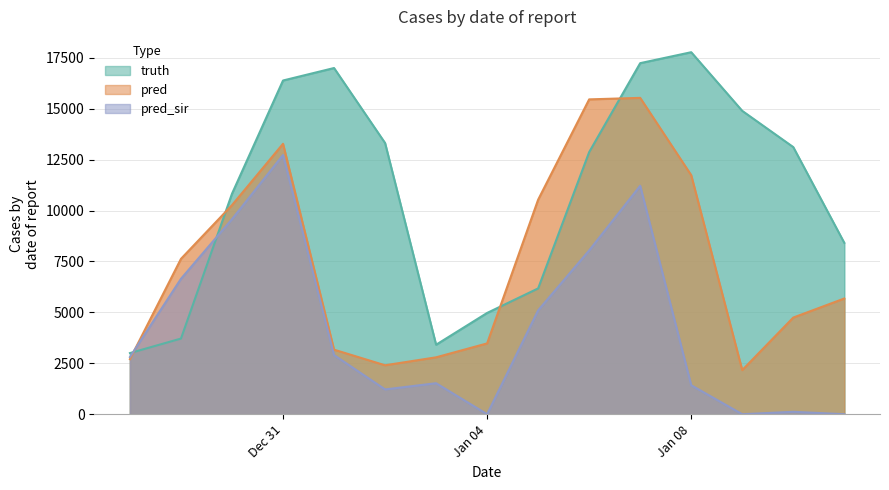

Where does the pred series first go above 5680?

2020-12-29